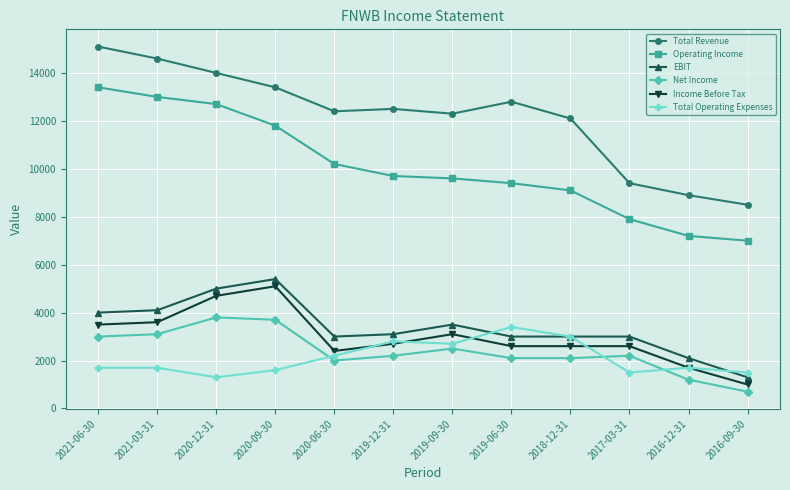

What is the sum of the Net Income values at 2020-09-30 and 2021-03-31?

6800